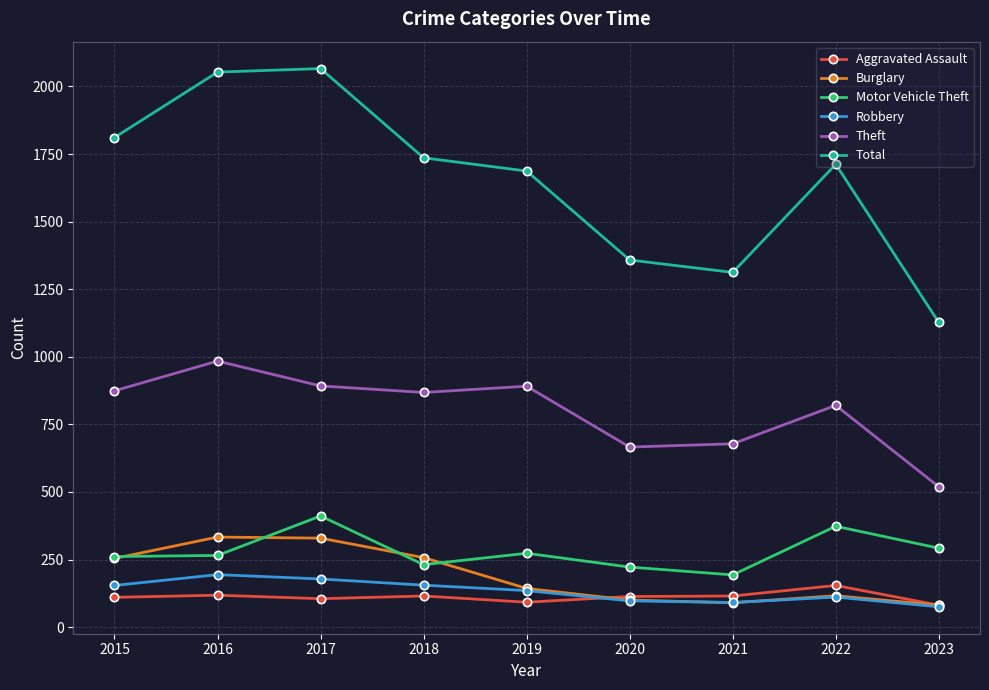

True or false: Total and Robbery cross at least once.

False